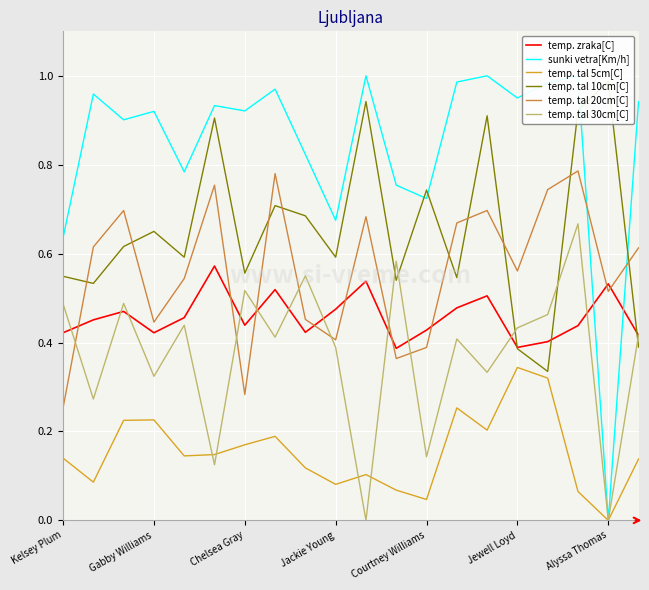

Which series has the widest spread of values?

sunki vetra[Km/h]